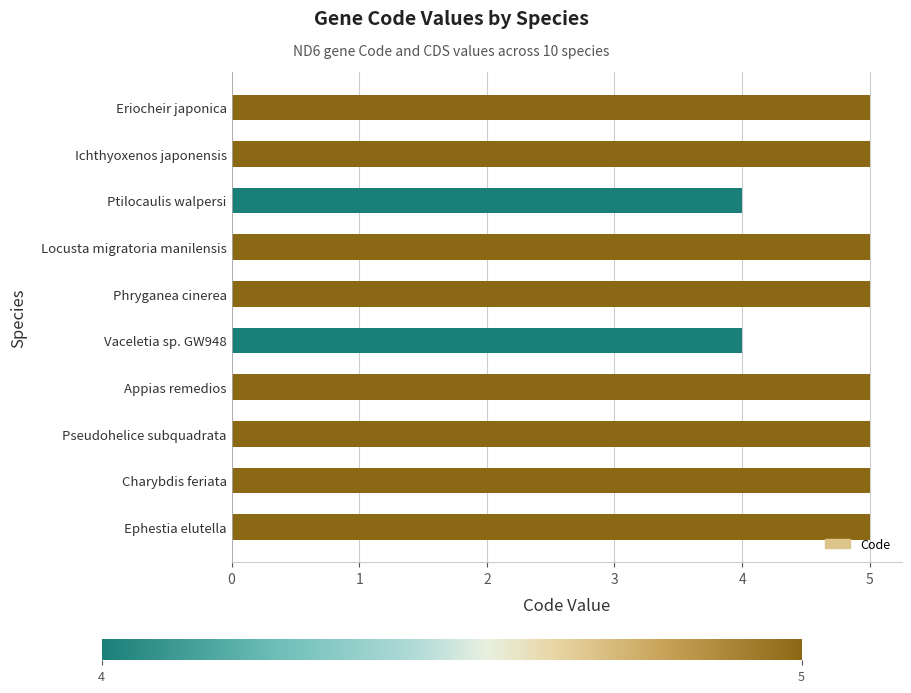

What is the average value?

5